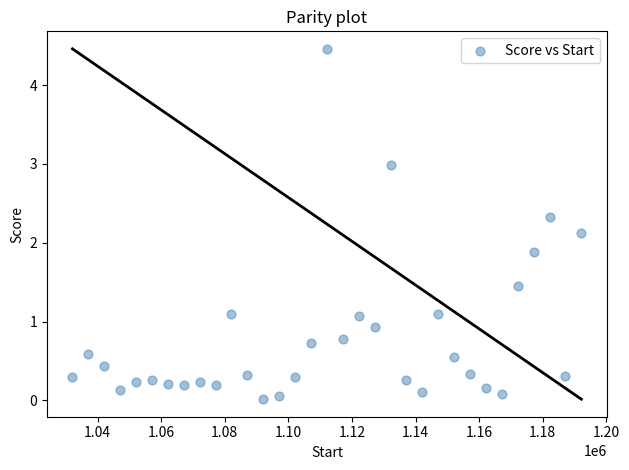

What is the range of X values (max minus min)?

160000.0